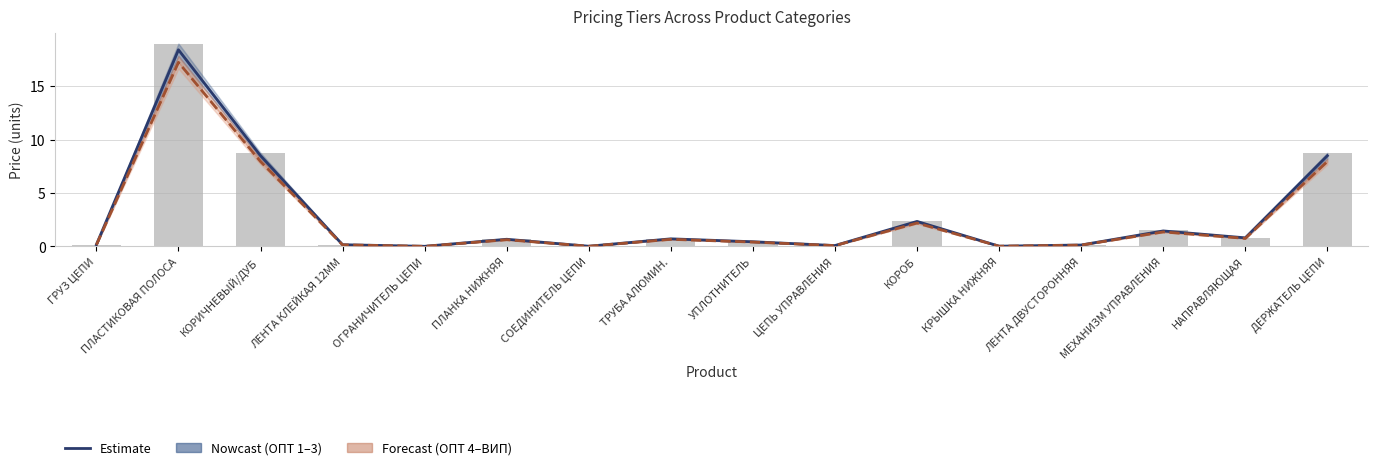

At which category is the sum across all series the highest?

ПЛАСТИКОВАЯ ПОЛОСА